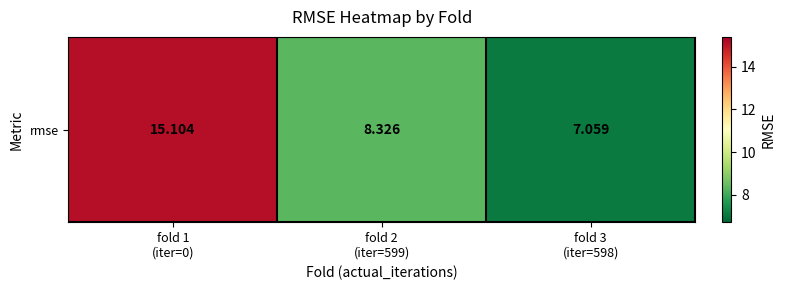

What is the ratio of the value at fold 3
(iter=598) to the value at fold 1
(iter=0)?

0.5